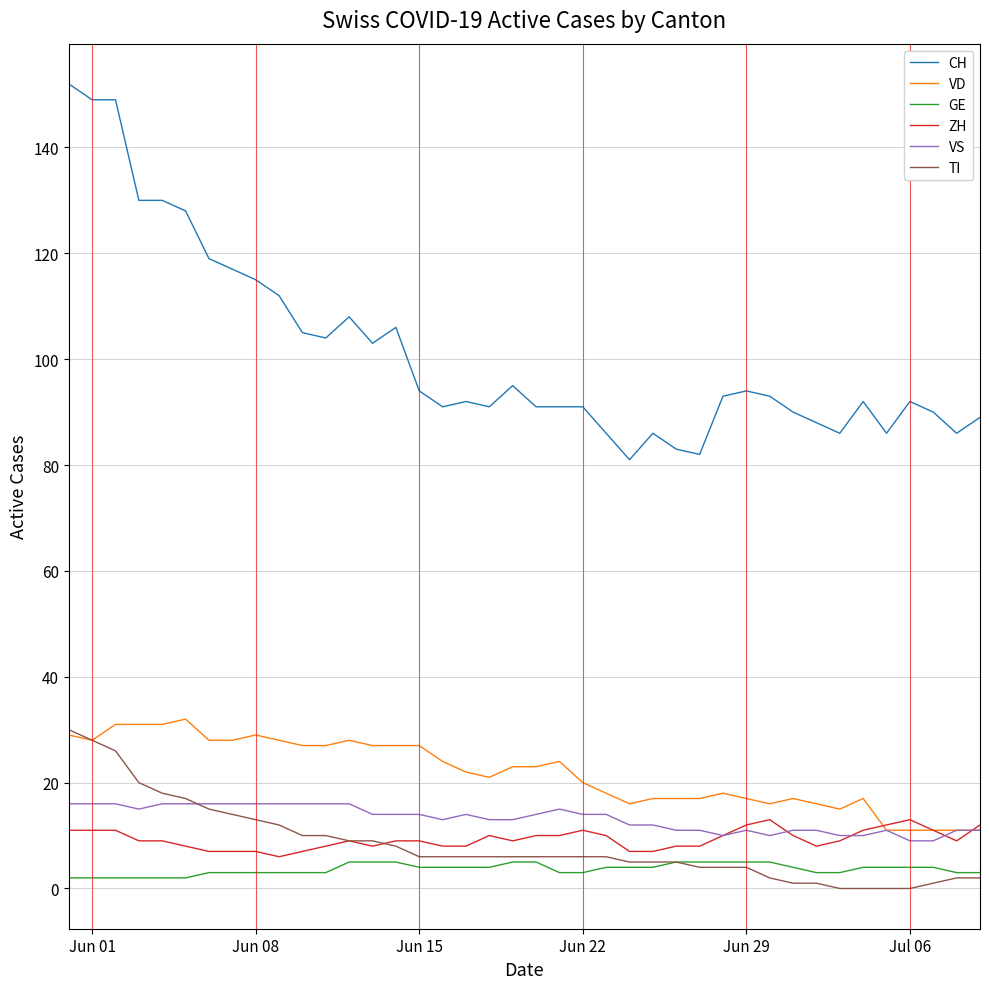

Which series has the widest spread of values?

CH